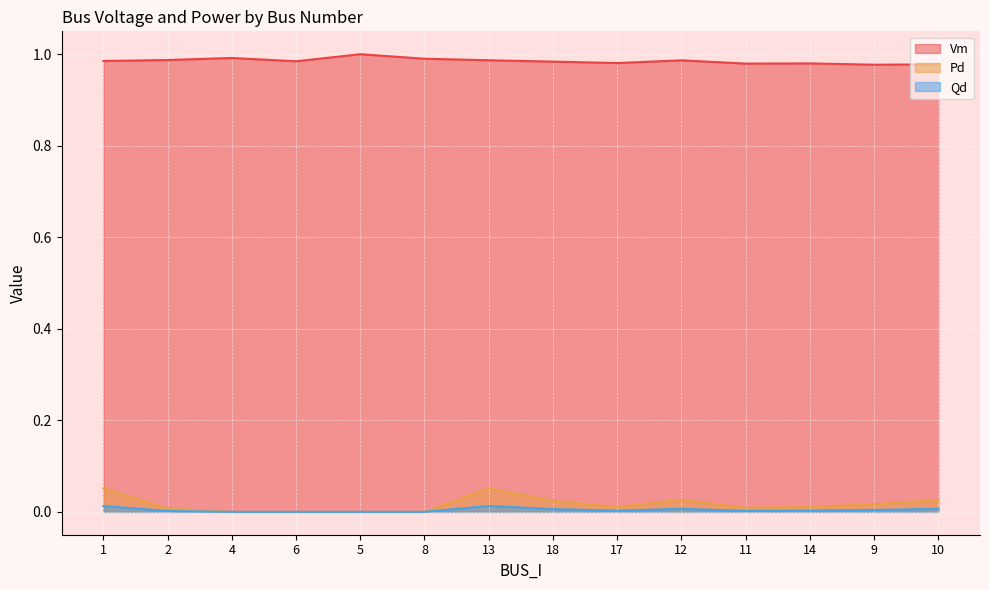

What are all the series names shown in the legend?

Vm, Pd, Qd